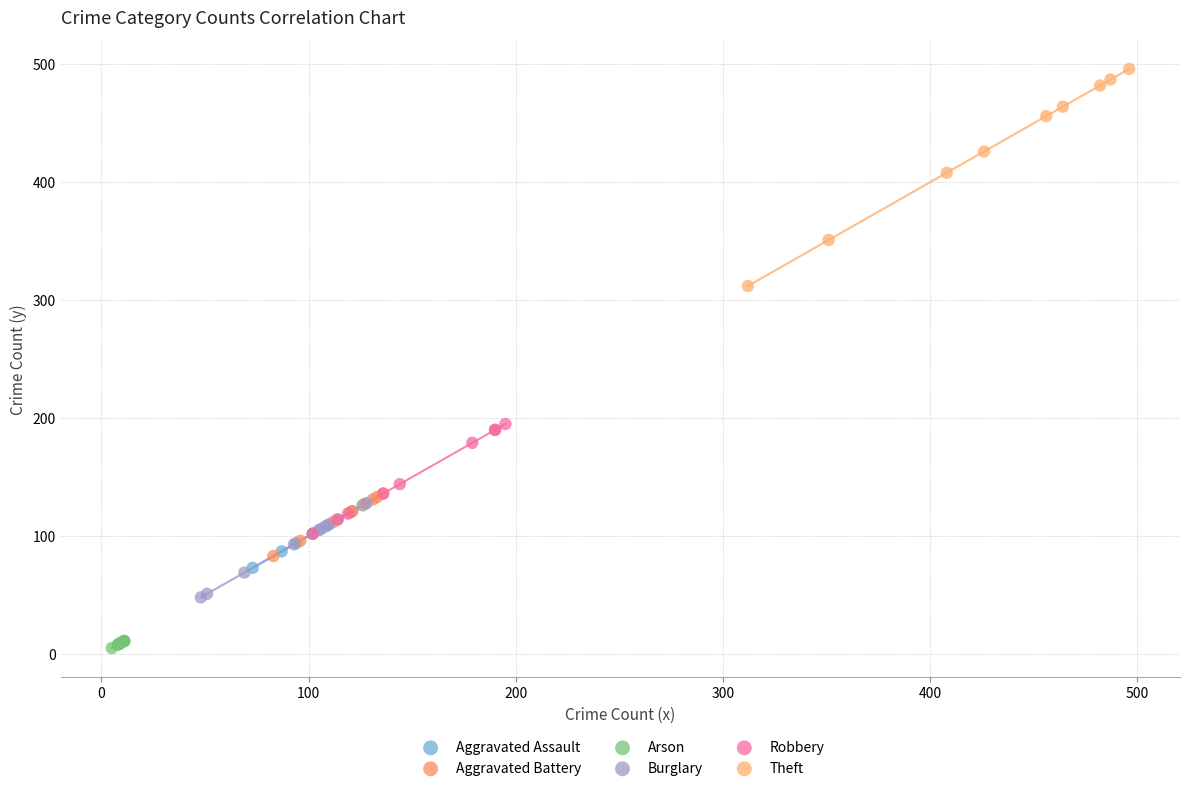

Which series has the widest spread of Y values?

Theft